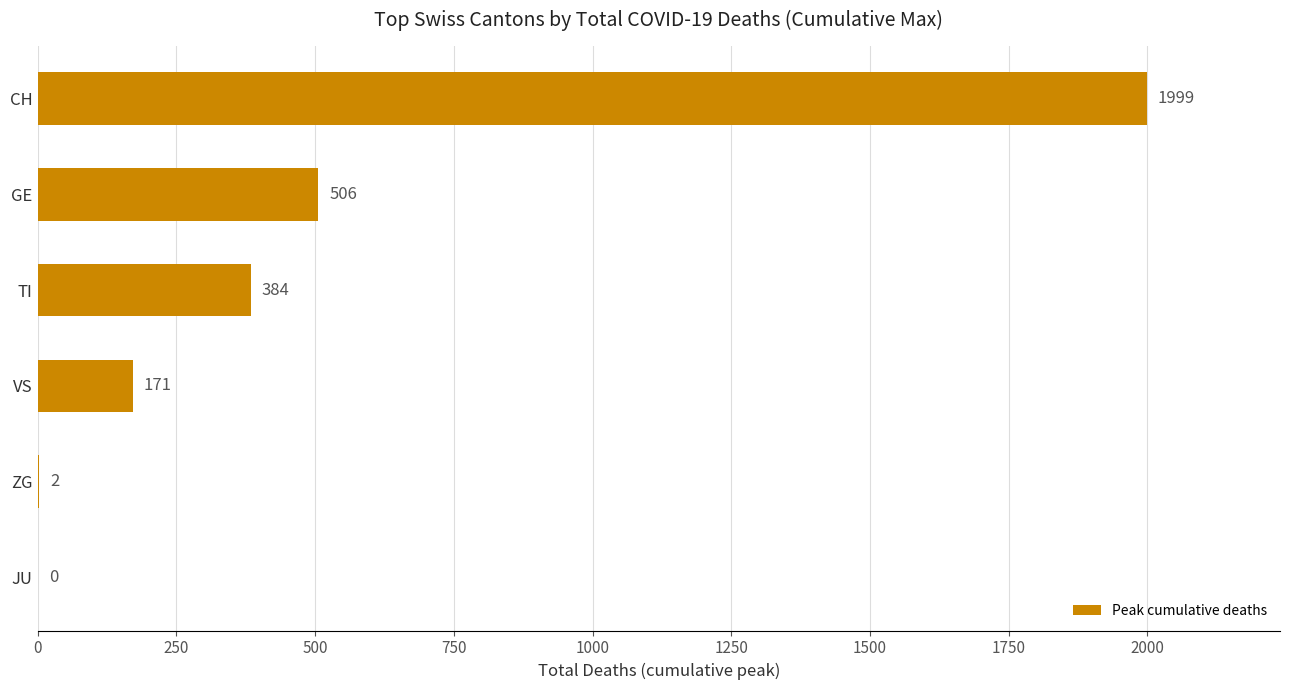

What is the change in value from ZG to TI?

+382